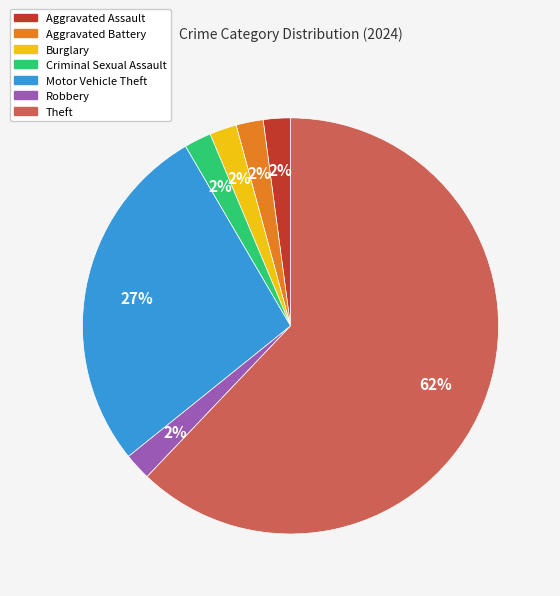

What percentage is the Aggravated Assault slice, to the nearest percent?

2%